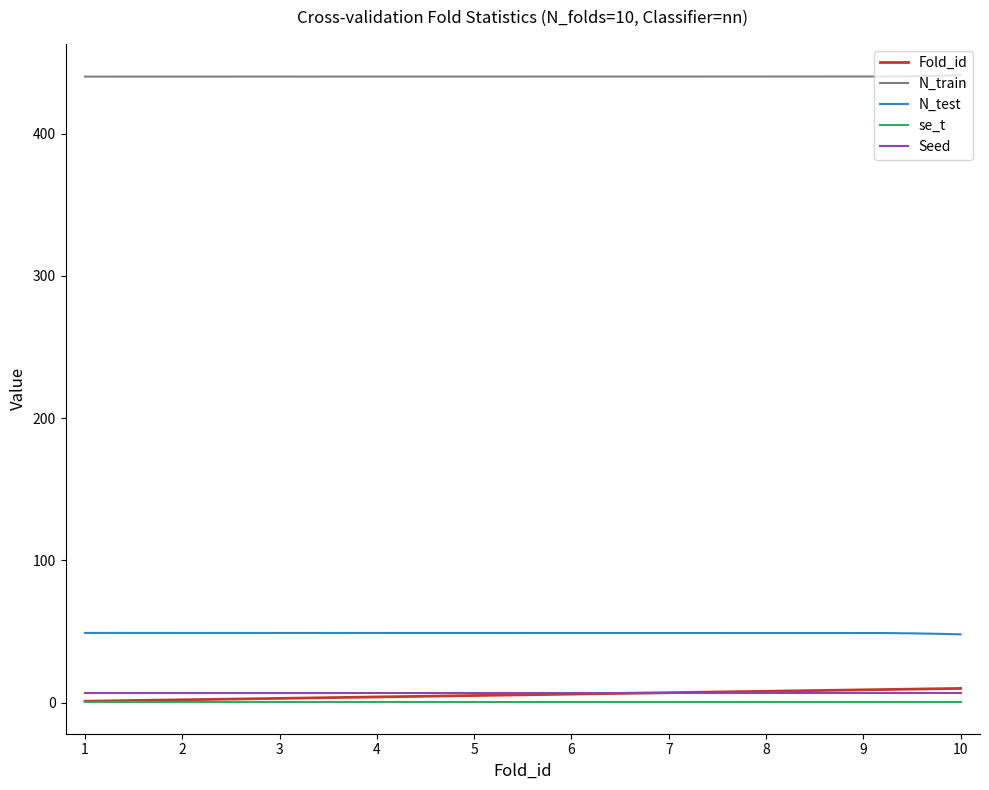

Which series has the largest total across all categories?

N_train